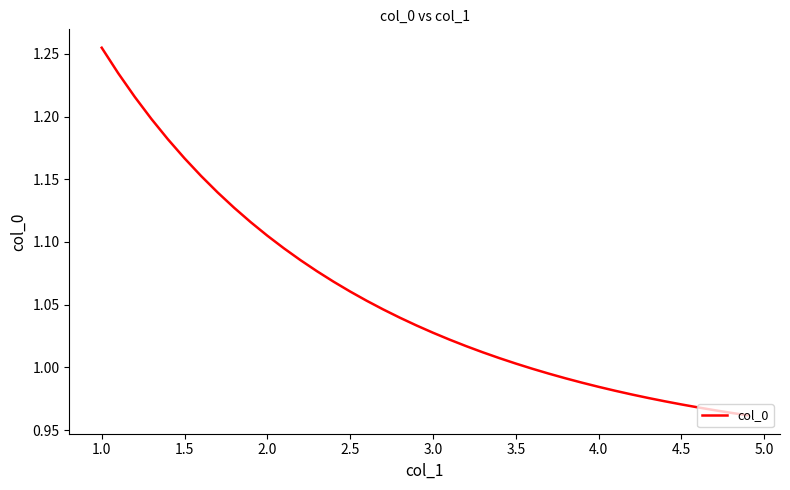

How many lines are shown in the chart?

1